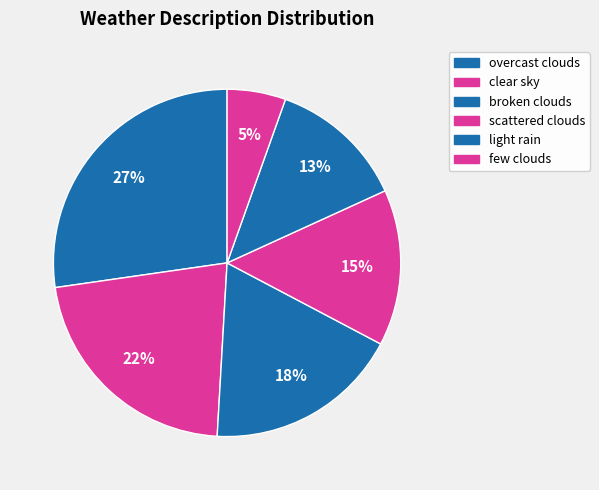

True or false: broken clouds accounts for 30% of the total.

False